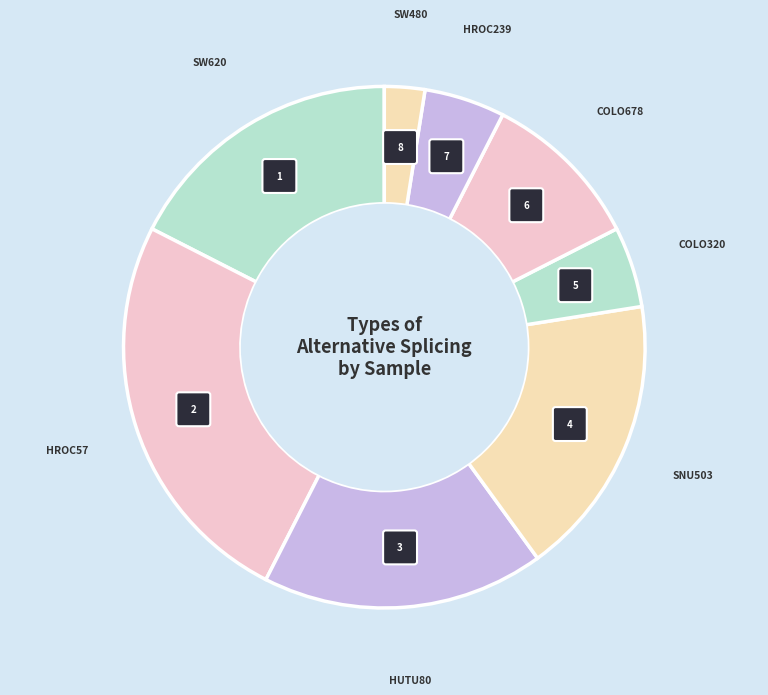

What percentage is the HROC239.STAR slice, to the nearest percent?

5%